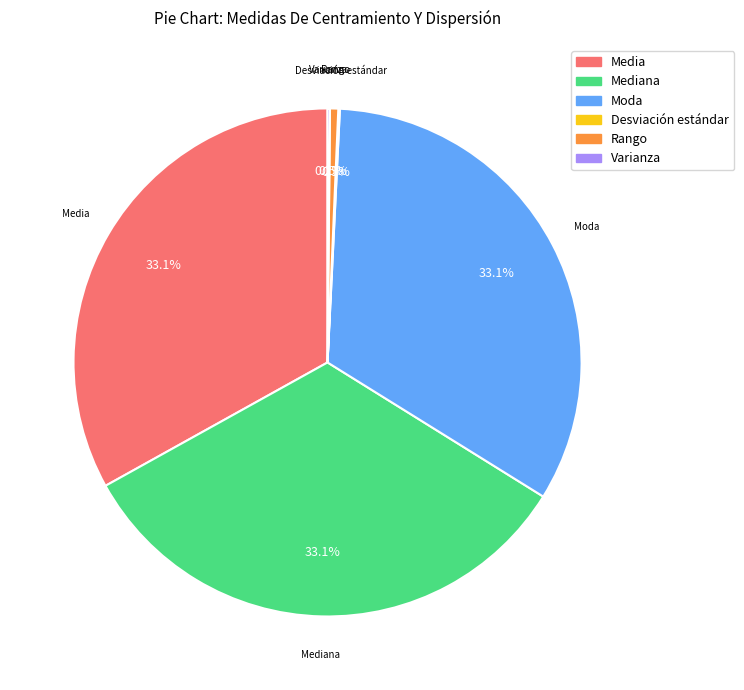

Does any single category account for the majority?

No